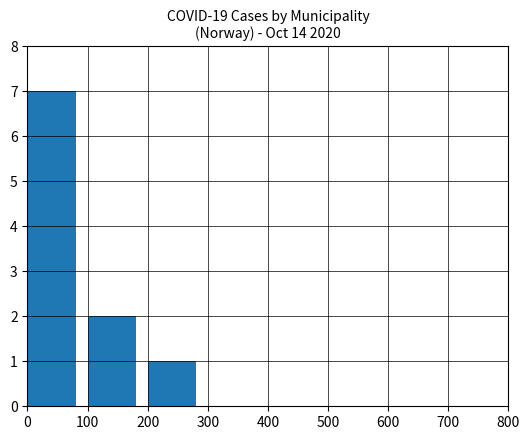

Which has a higher value, 200 or 600?

200